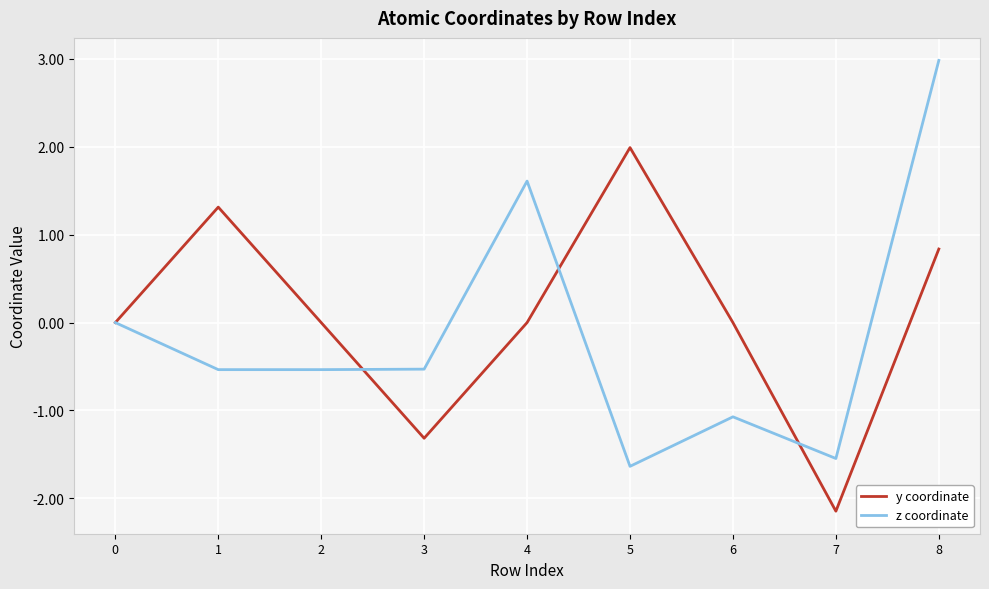

What is the maximum value shown in the chart?

3.0